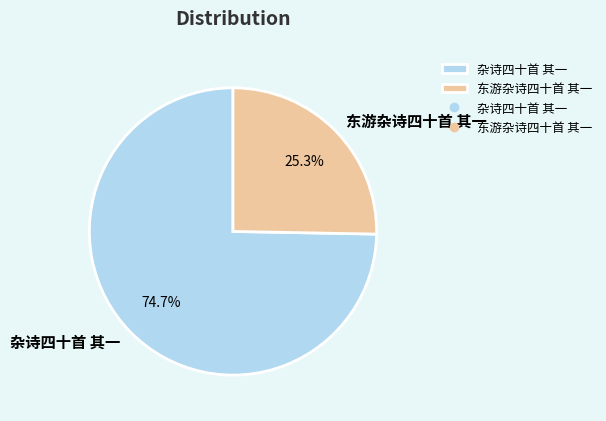

Which has a higher value, 东游杂诗四十首 其一 or 杂诗四十首 其一?

杂诗四十首 其一